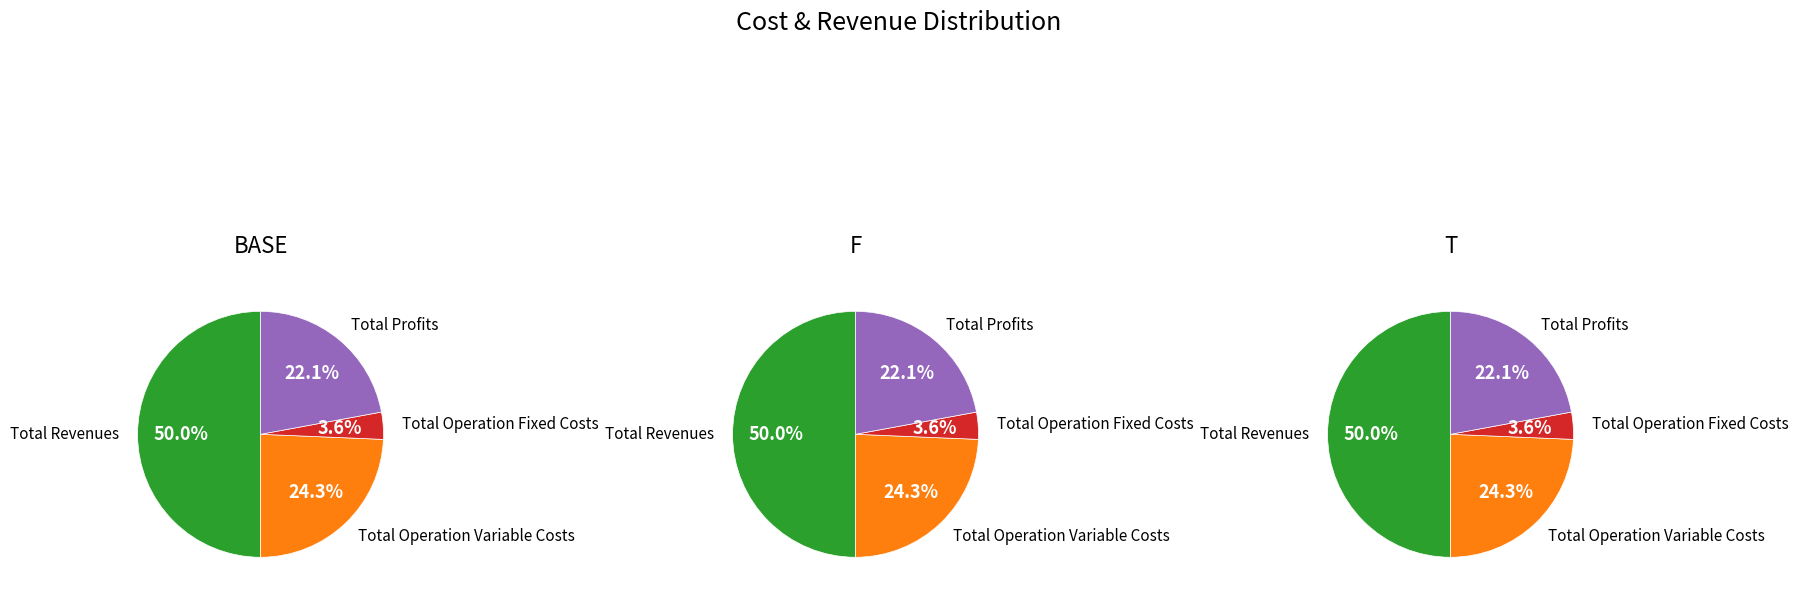

To the nearest percent, what percentage of the pie is Total Operation Fixed Costs?

4%